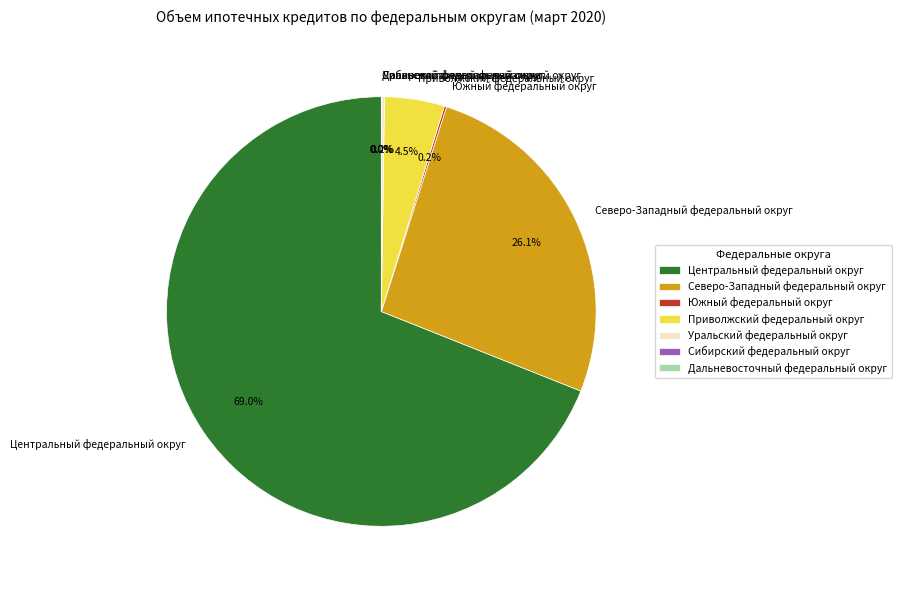

To the nearest percent, what is the difference between the largest and smallest slice percentages?

69%